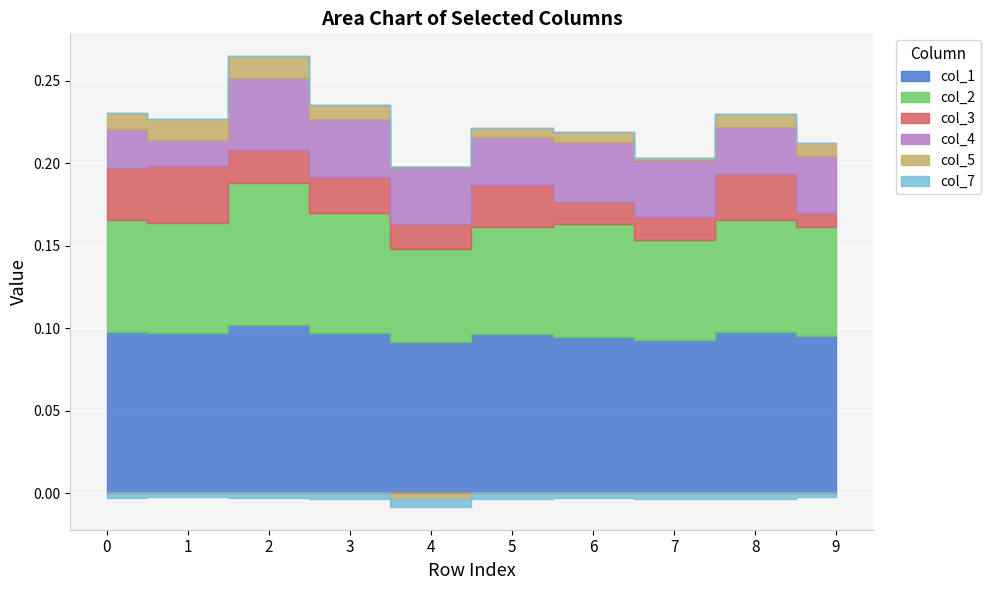

Where is col_1 nearest to the value 0?

4